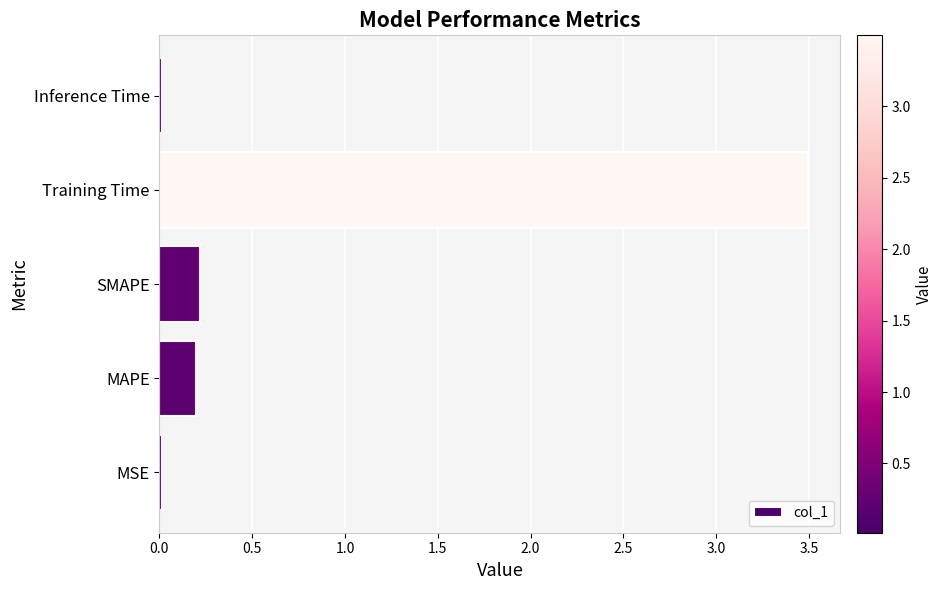

Between MSE and MAPE, which is larger?

MAPE